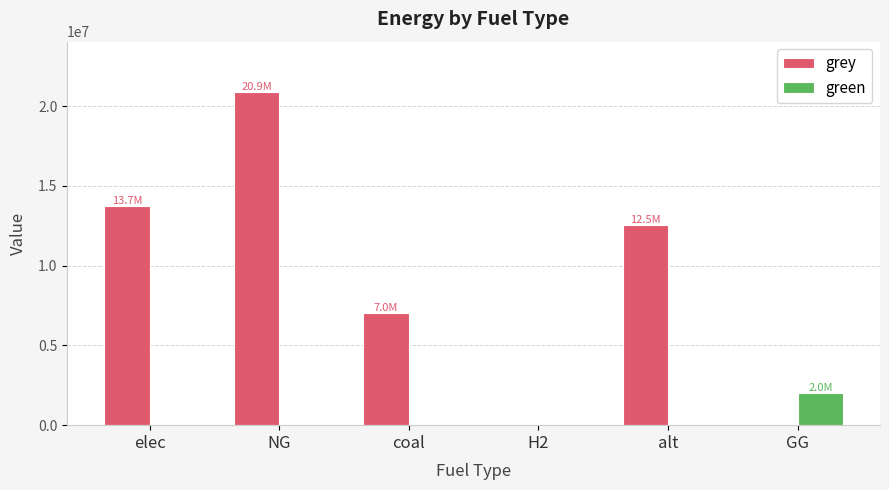

What is the maximum value for grey?

20904332.6